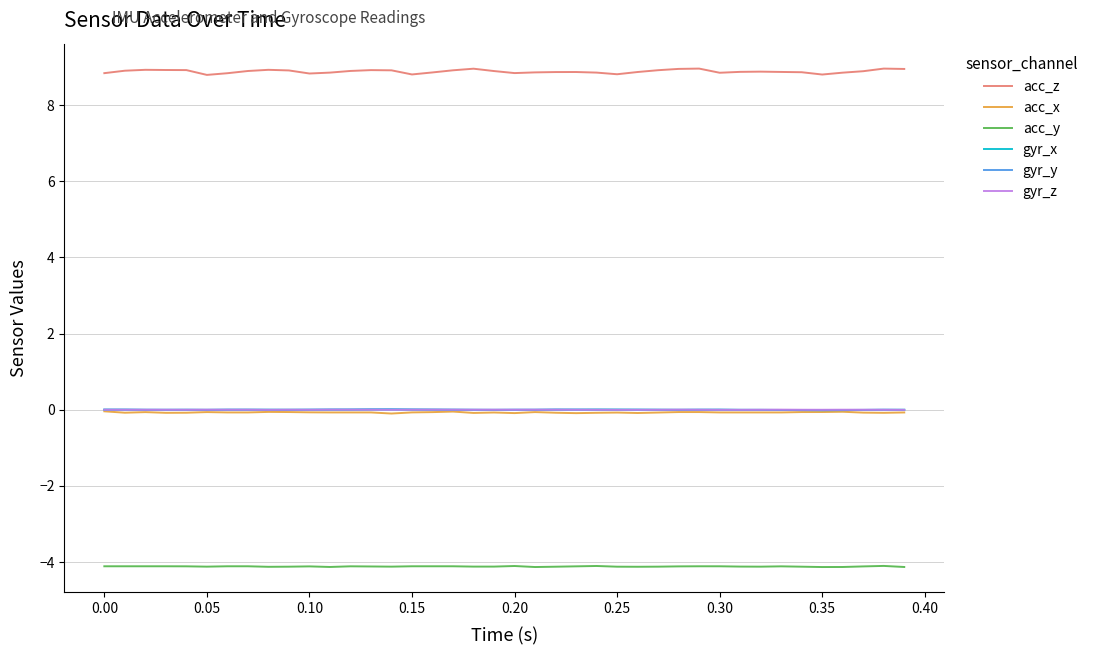

Which series has the widest spread of values?

acc_z